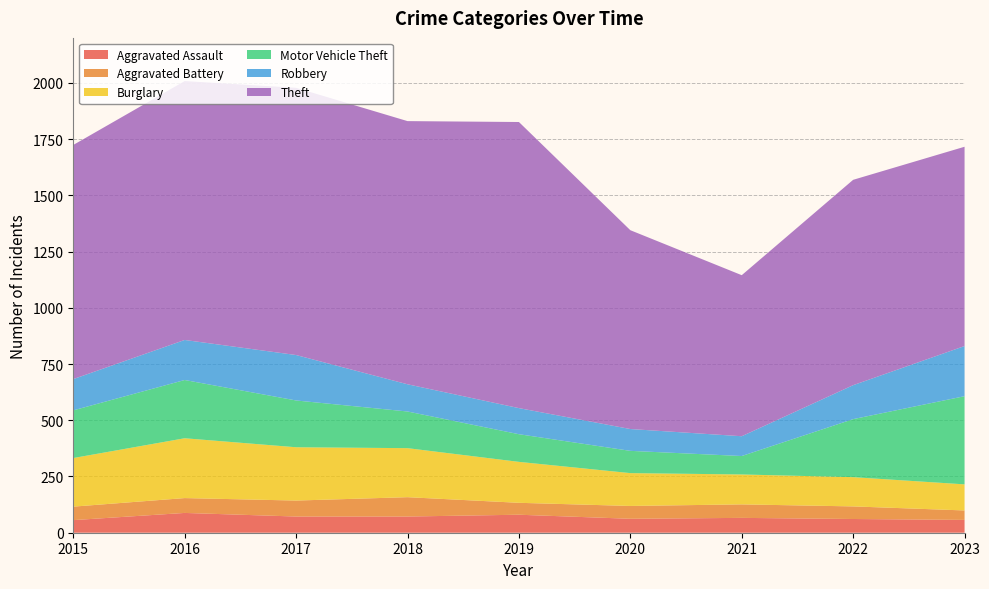

Reading right to left, extract all data points from this chart.

Aggravated Assault: 57	61	66	62	80	72	72	88	56
Aggravated Battery: 42	56	60	57	53	86	71	66	60
Burglary: 116	130	133	146	182	218	237	266	216
Motor Vehicle Theft: 392	258	82	99	123	163	208	259	212
Robbery: 223	151	88	97	116	121	202	178	139
Theft: 886	913	716	884	1272	1170	1188	1151	1041